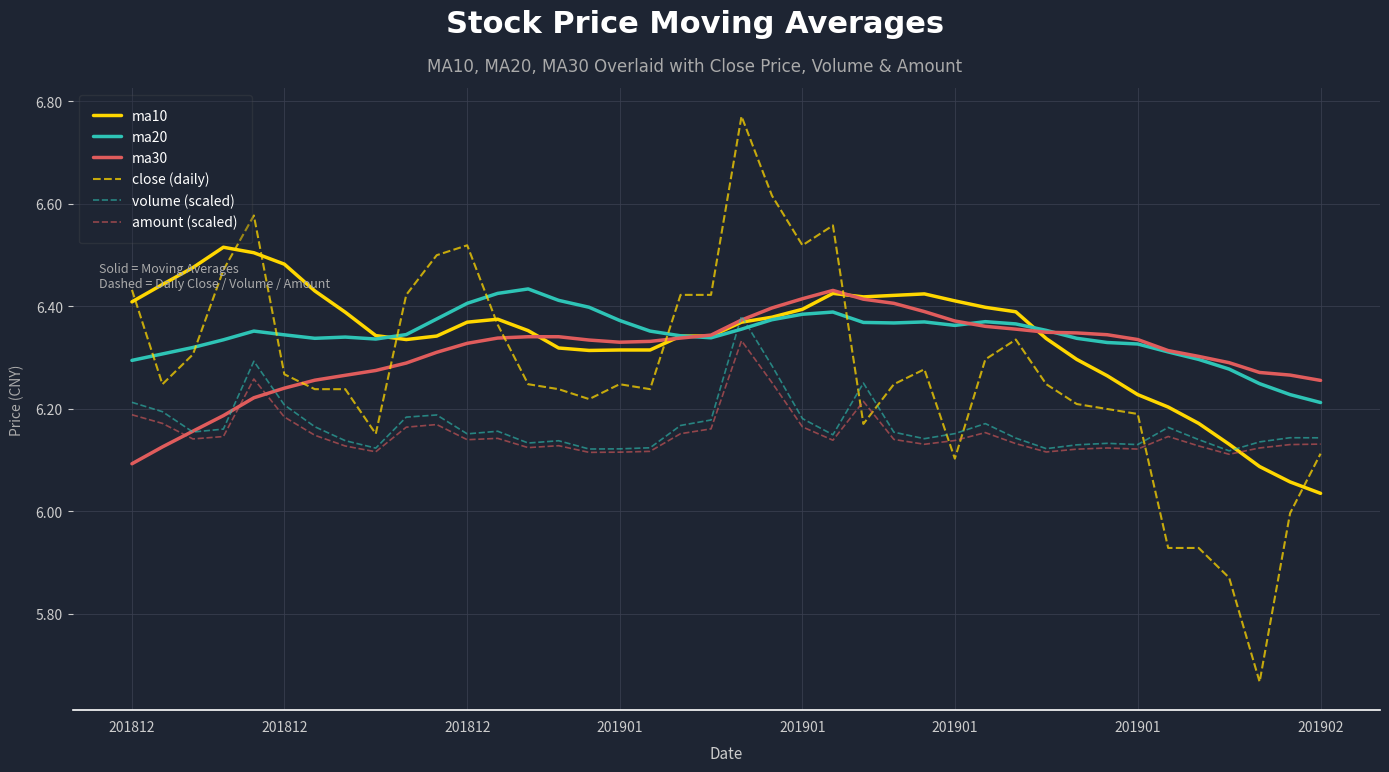

What are all the series names shown in the legend?

ma10, ma20, ma30, close (daily), volume (scaled), amount (scaled)